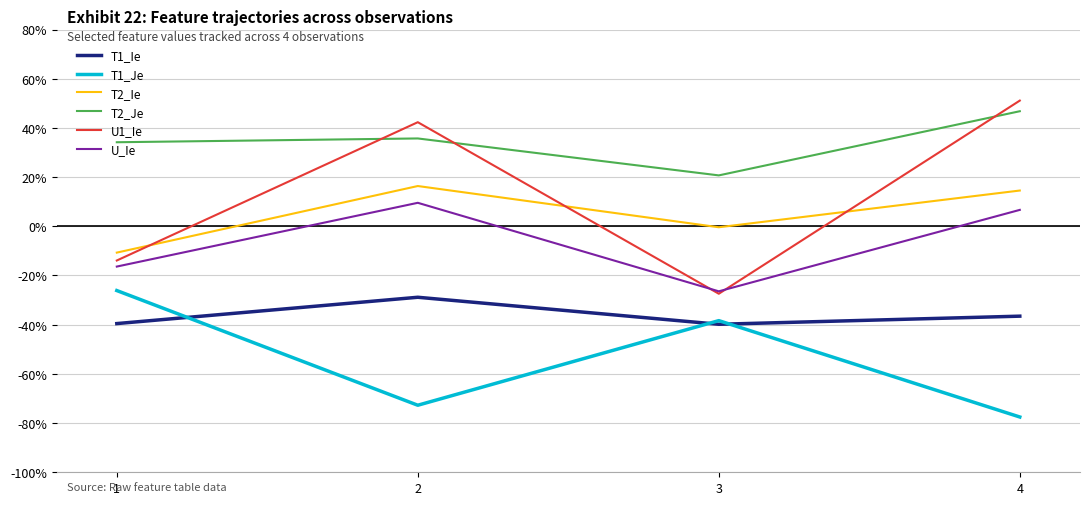

At which label does T2_Ie reach its minimum?

1